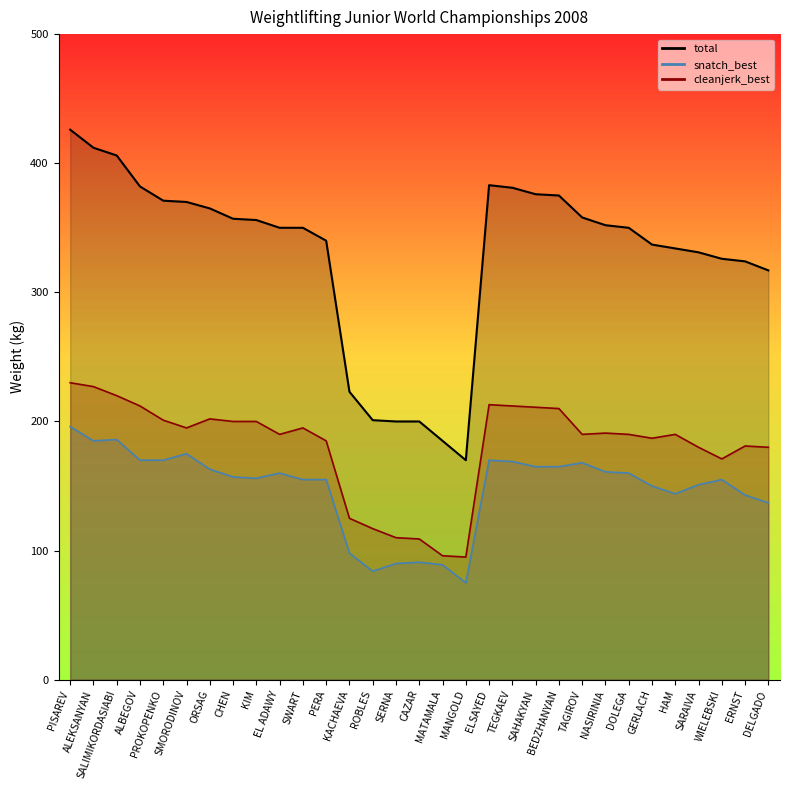

Count the number of categories in the chart.

31